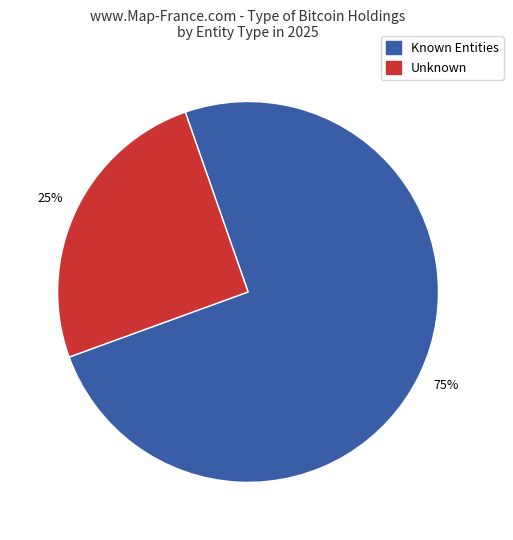

To the nearest percent, what is the average slice percentage?

50%